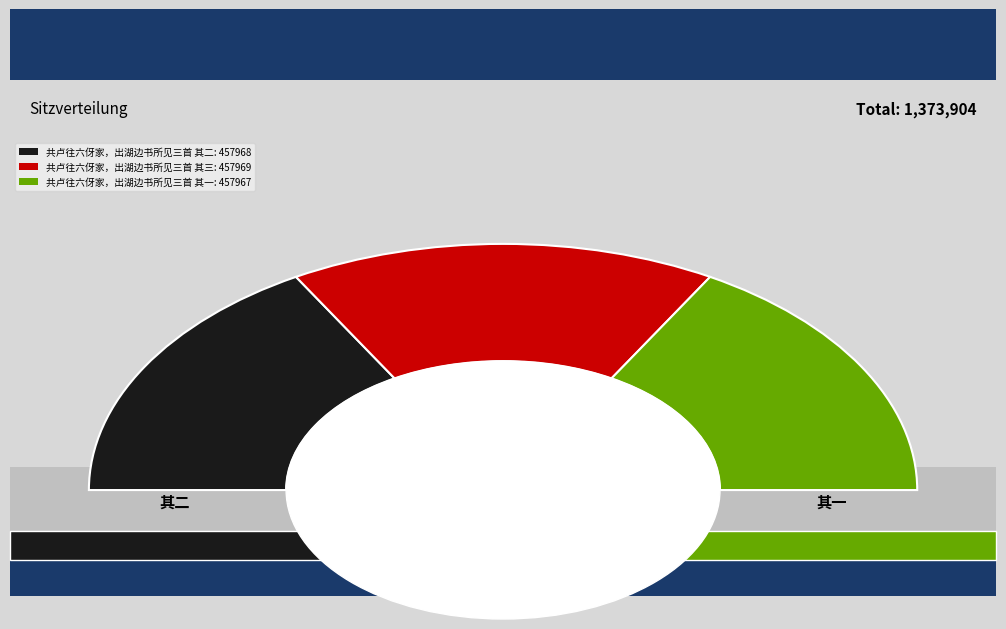

Does any single category account for the majority?

No